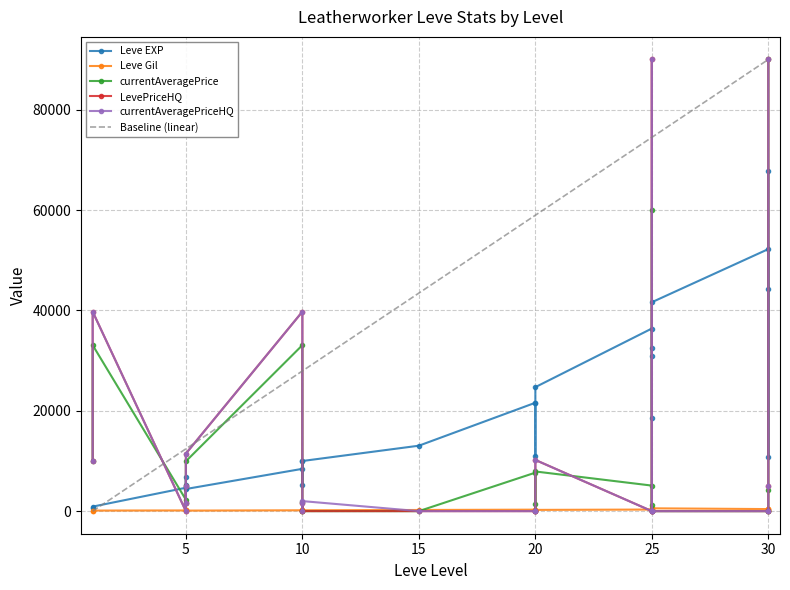

What is the difference between the highest and lowest values at 5?

4660.0